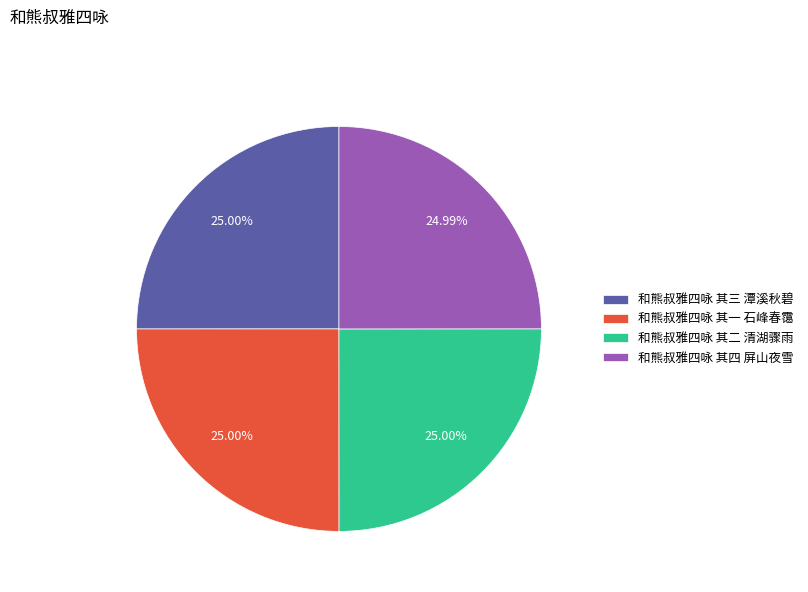

How many slices are in this pie chart?

4